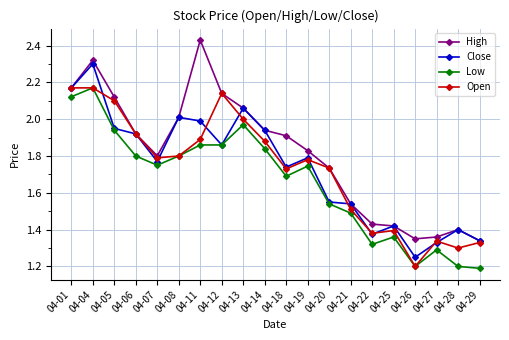

Is it true that High equals 3.2 at 04-18?

False